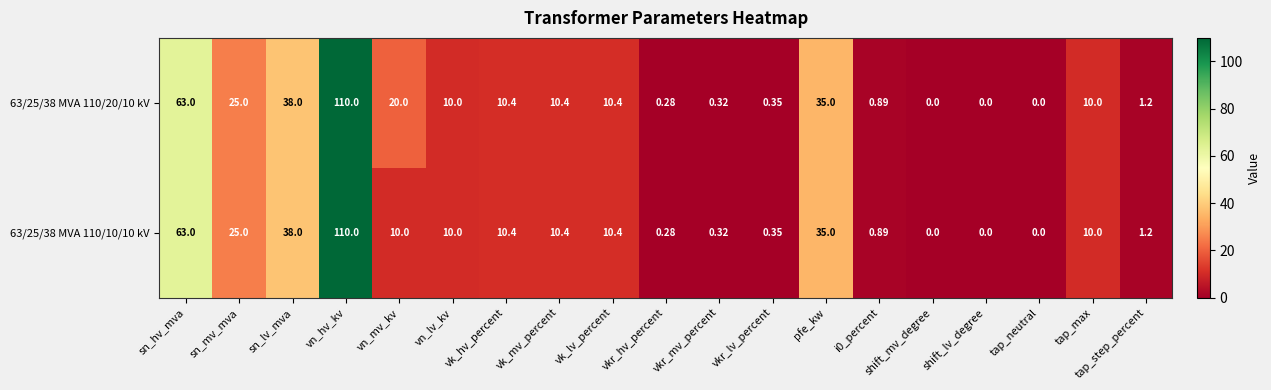

At which category does the chart reach its peak across all series?

vn_hv_kv